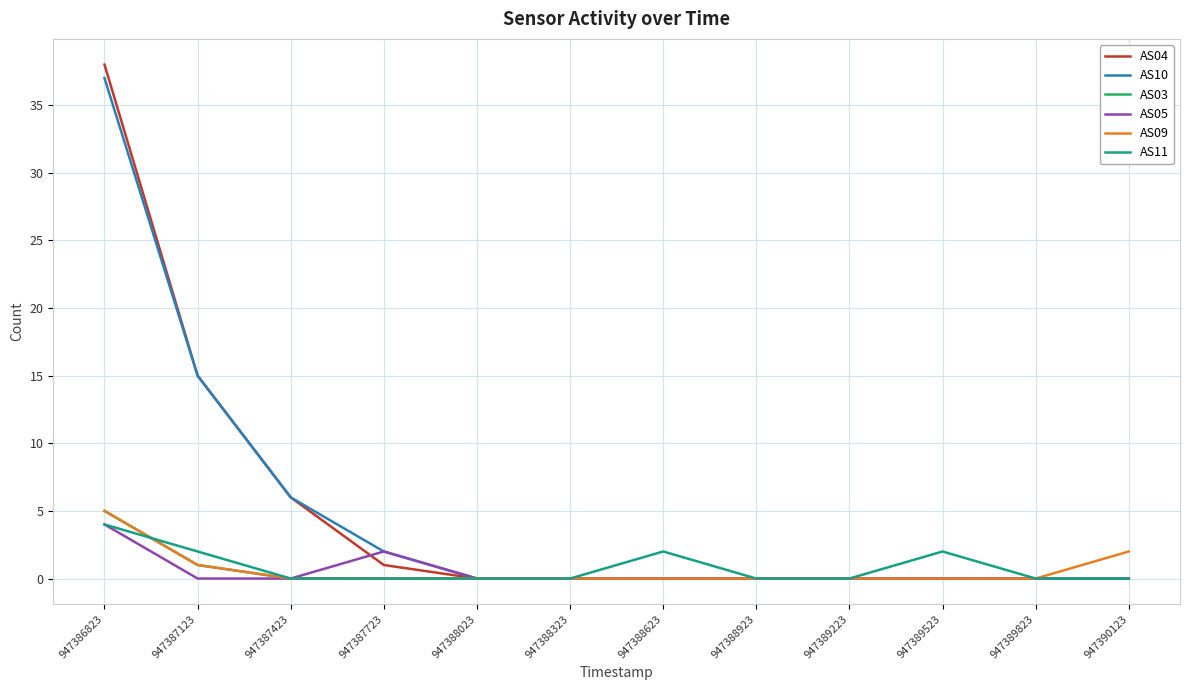

What is the spread (max minus min) of values at 947386823?

34